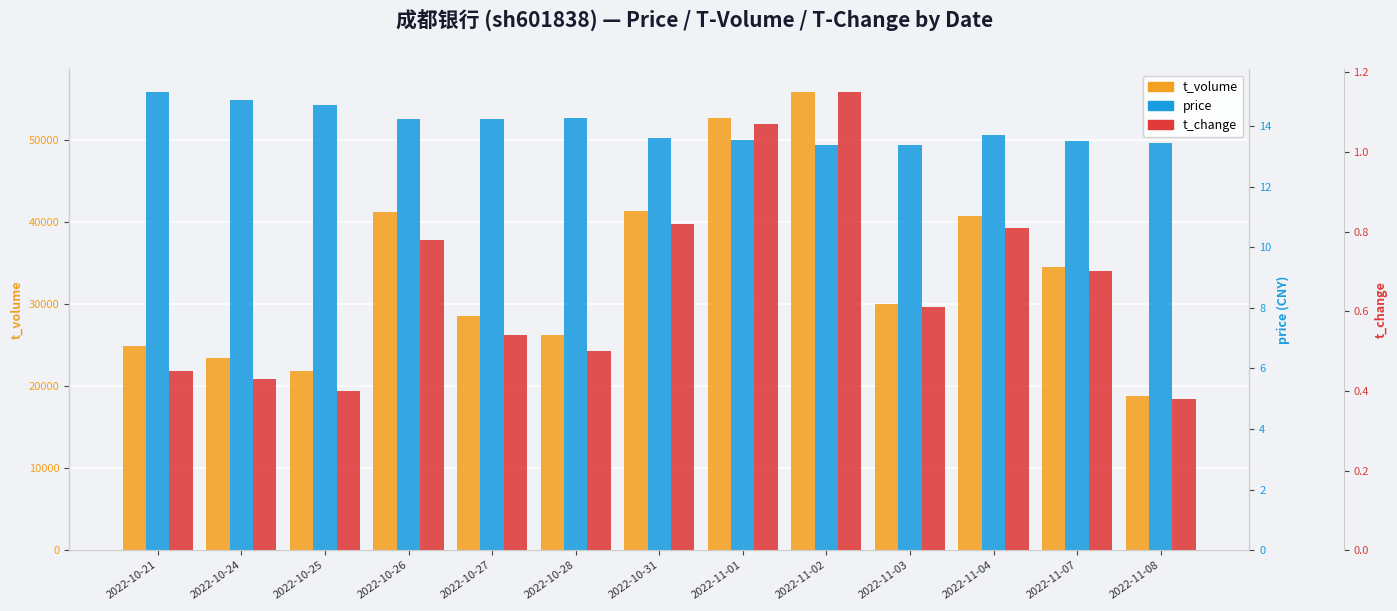

Is it true that t_change equals 1.1 at 2022-10-26?

False